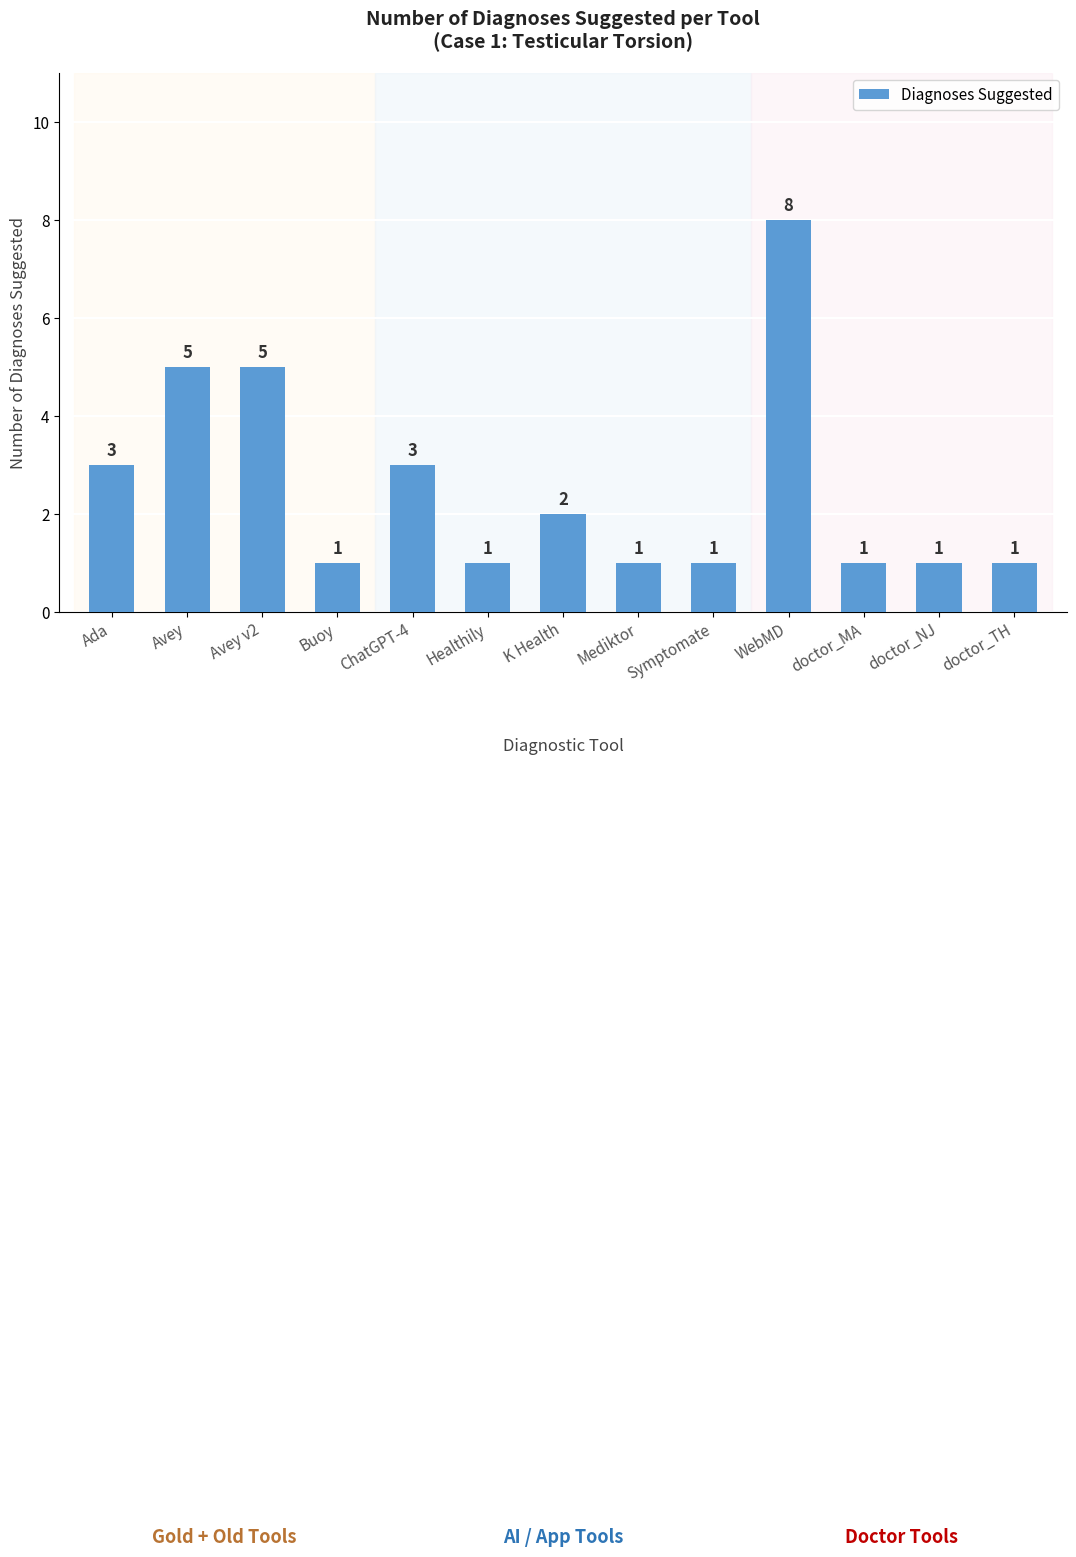

What is the label of the 6th bar from the left?

Healthily